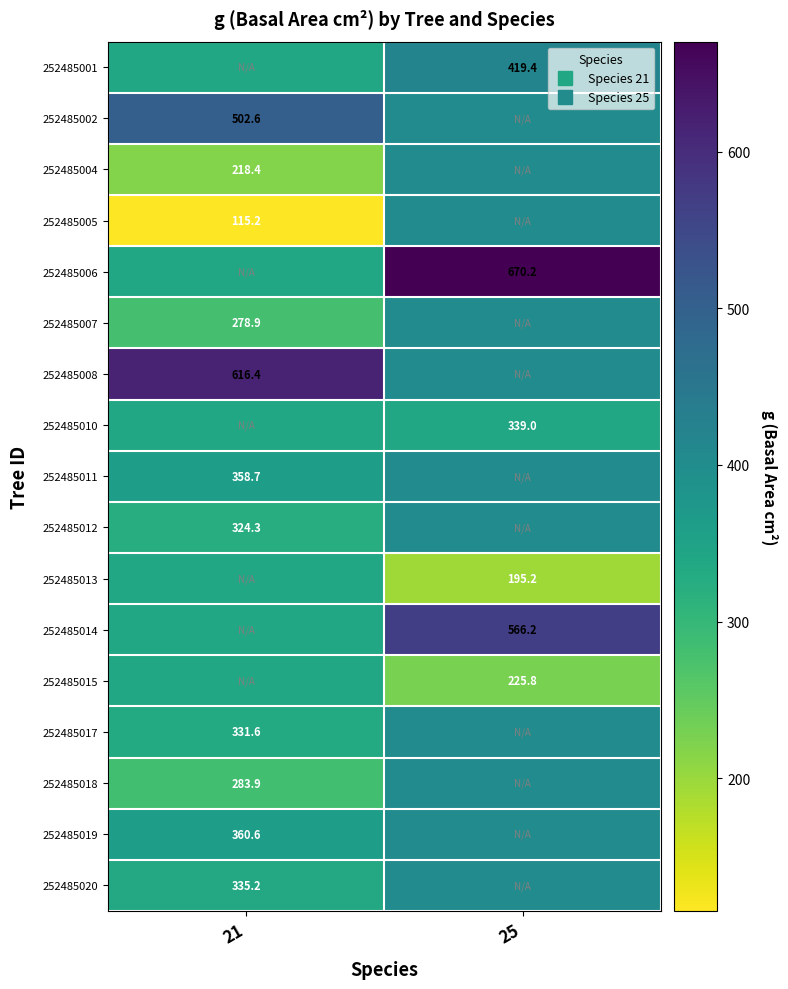

How many distinct data groups are displayed?

17